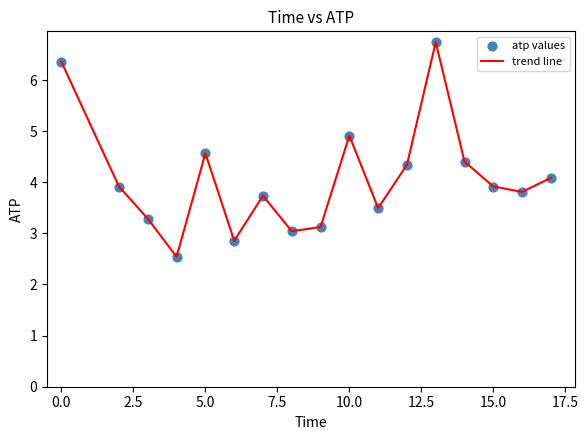

What is the maximum value shown in the chart?

6.7